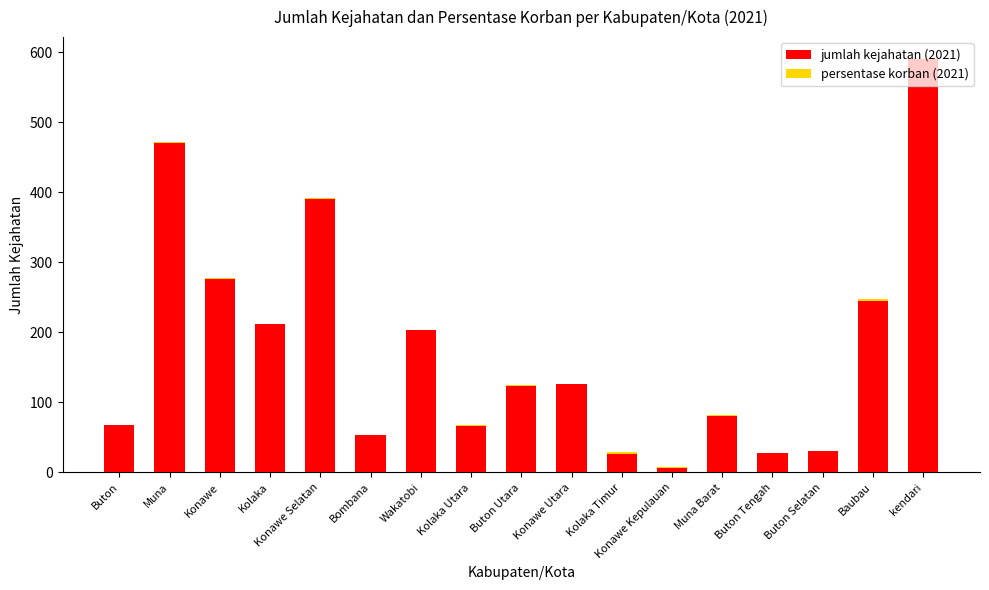

The jumlah kejahatan (2021) series shows 31.2 at Bombana. True or false?

False